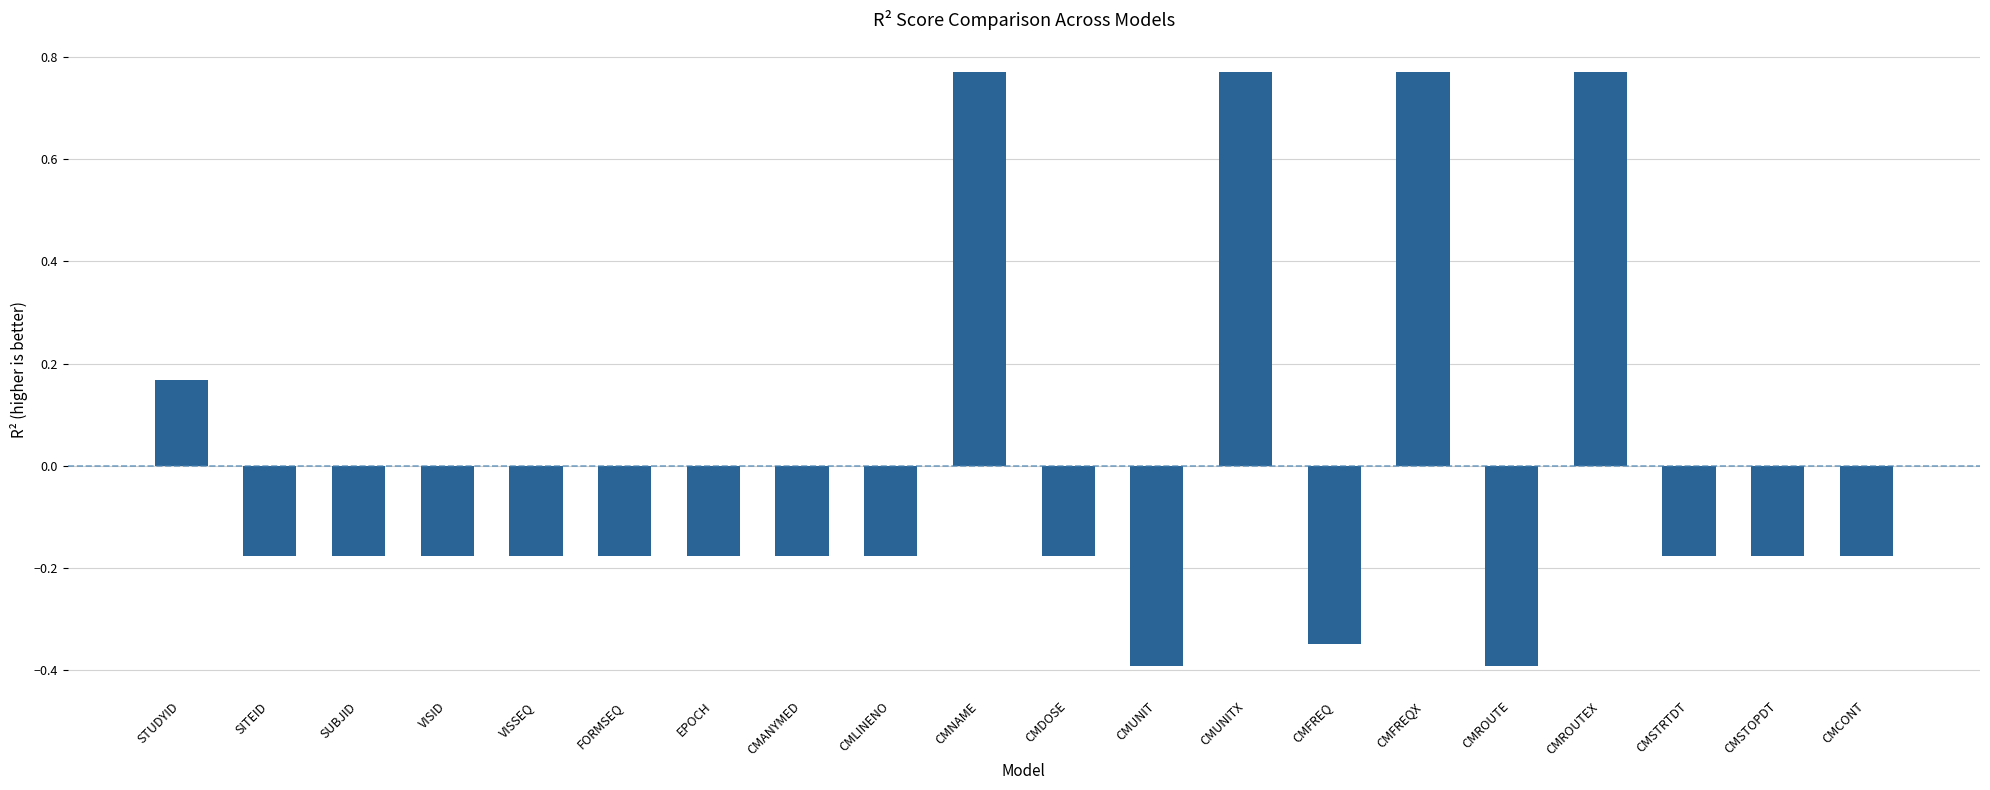

What position from the right is CMSTOPDT?

2